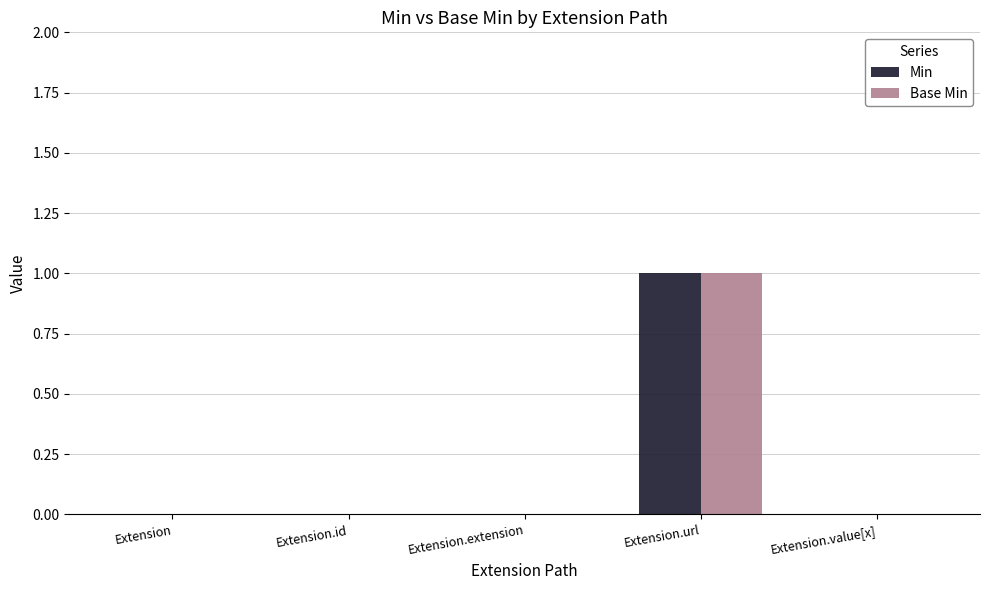

Is it true that Min equals 1 at Extension.url?

True